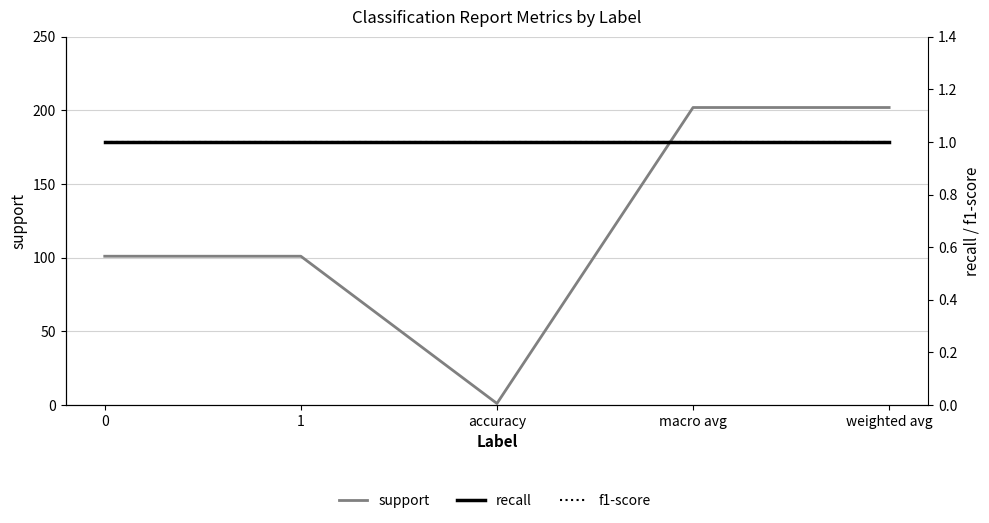

At how many categories does at least one series exceed 31?

4